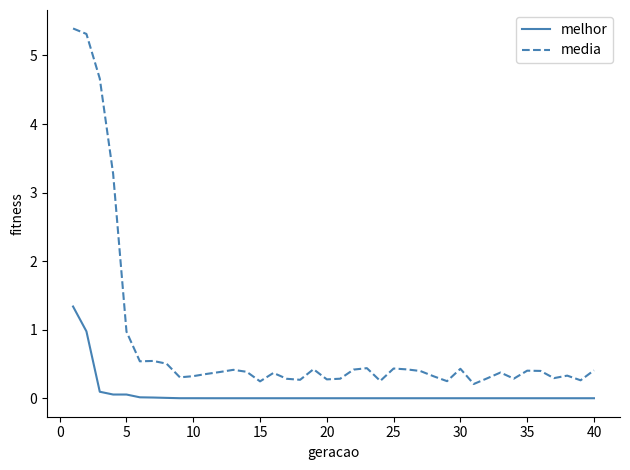

What is the sum of all media values?

32.1